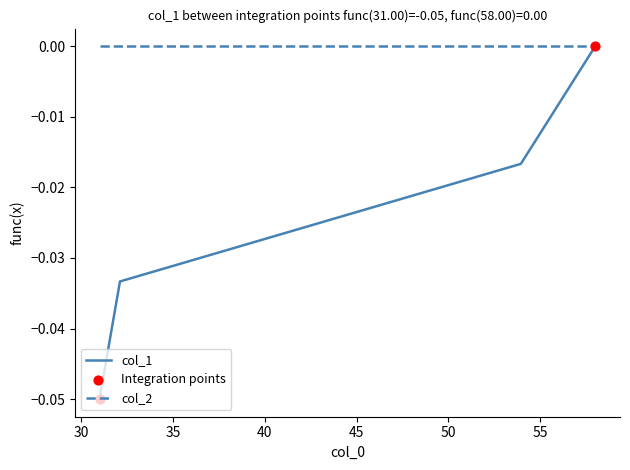

Which series has the widest spread of values?

col_1